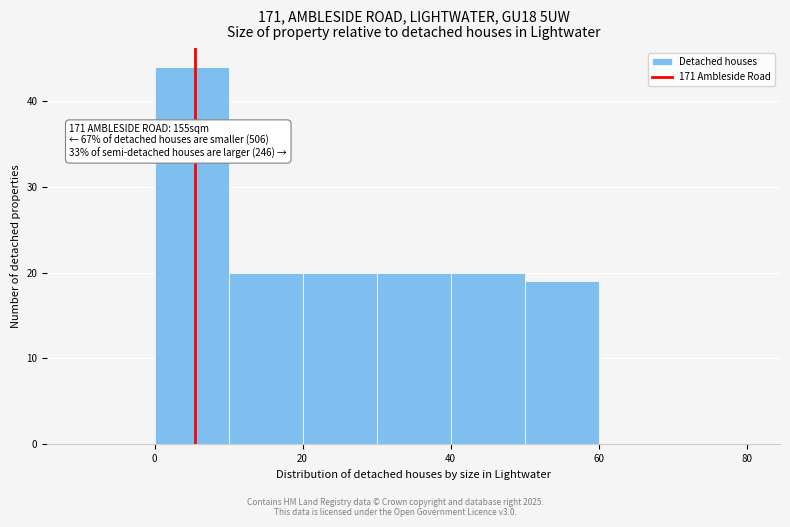

Which range on the x-axis has the tallest bar?

0 to 10